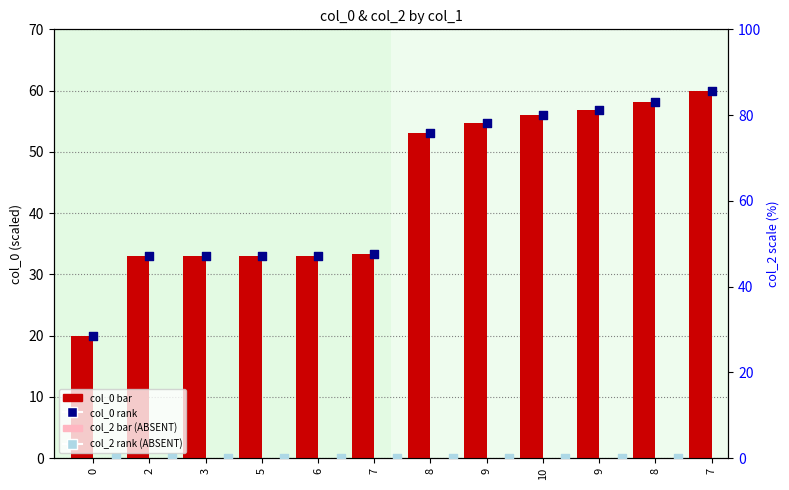

Which series contains the lowest Y value?

col_2 value